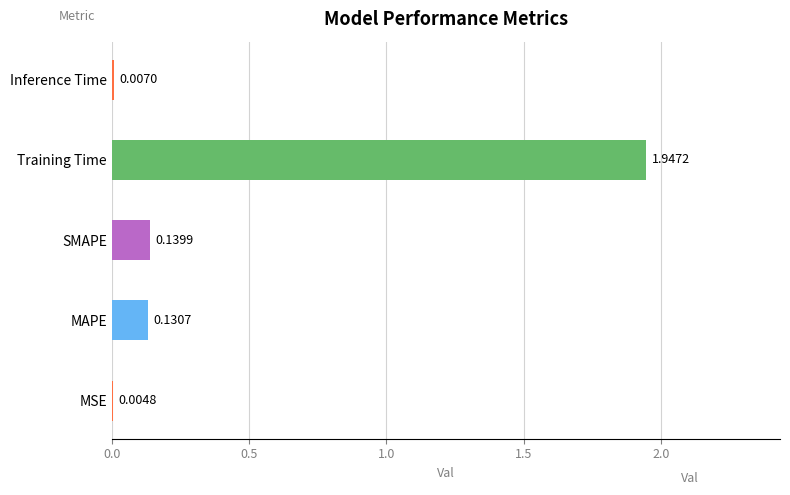

What is the sum of all values?

2.2